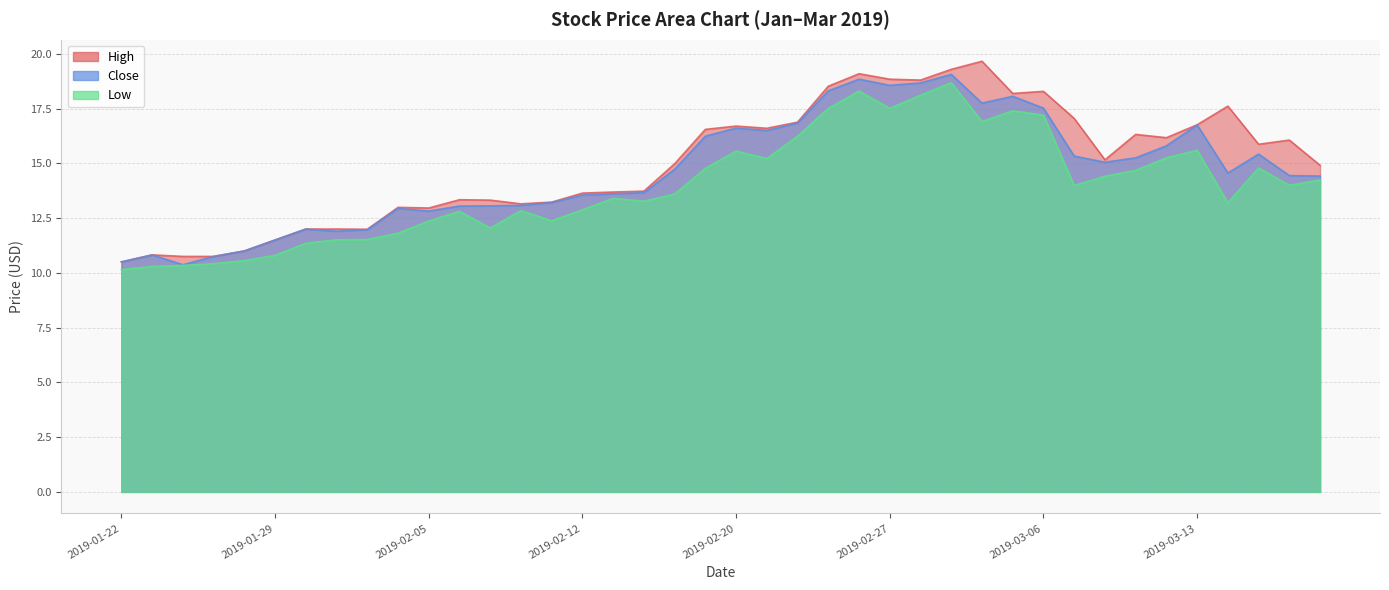

True or false: Low and High intersect in this chart.

False